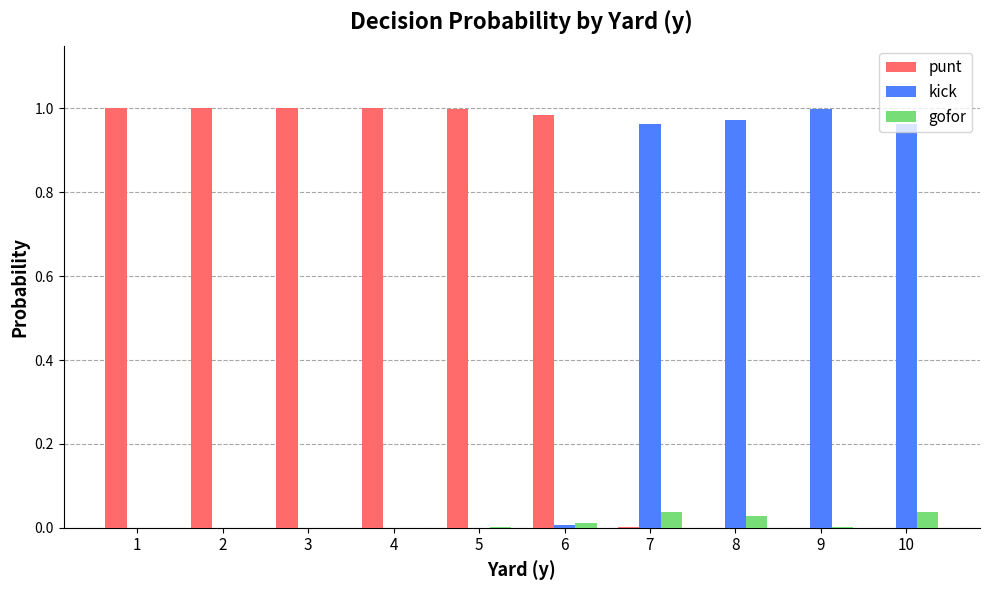

Count the number of categories in the chart.

10